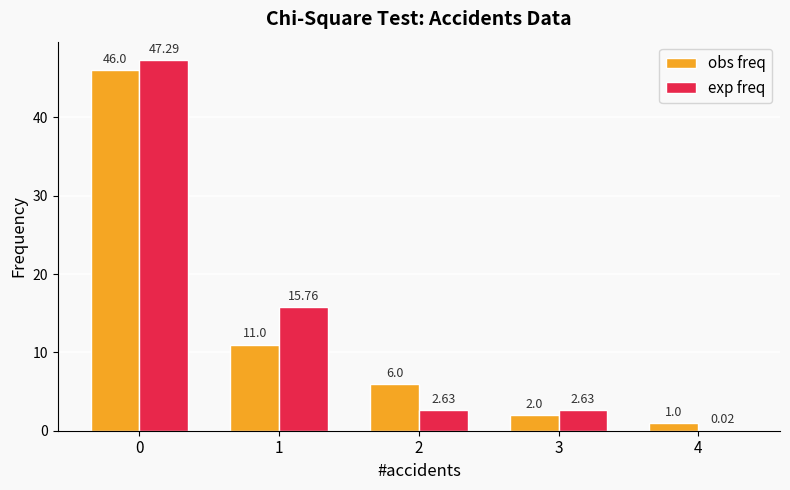

Between 0 and 4, which series saw the biggest shift?

exp freq